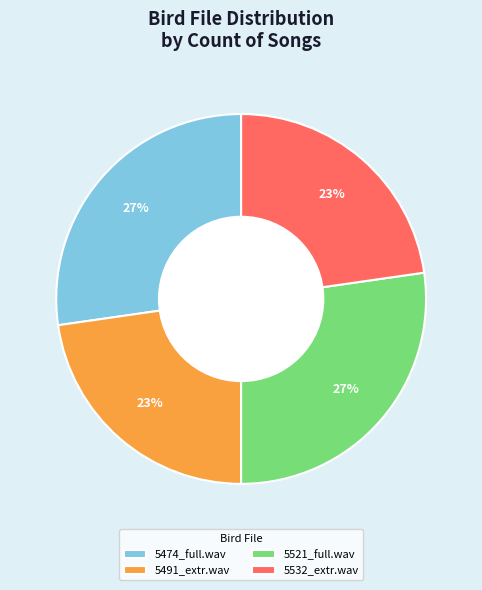

Is it true that 5521_full.wav is 17% of the pie?

False